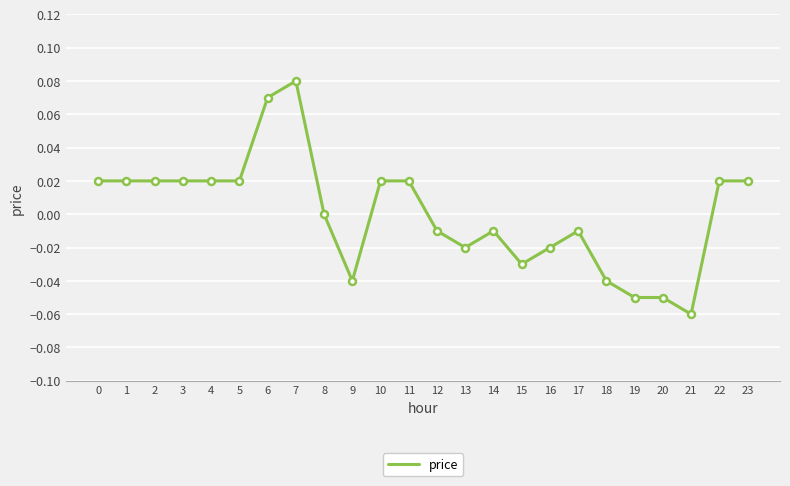

Is this an area chart (filled region under the line)?

No